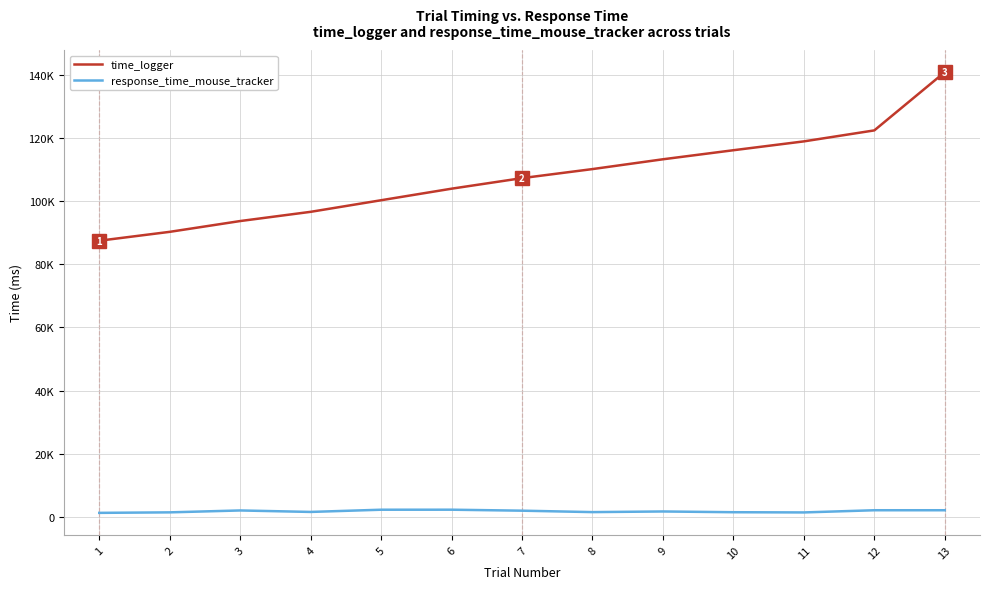

List the series in order of their overall mean, highest first.

time_logger, response_time_mouse_tracker